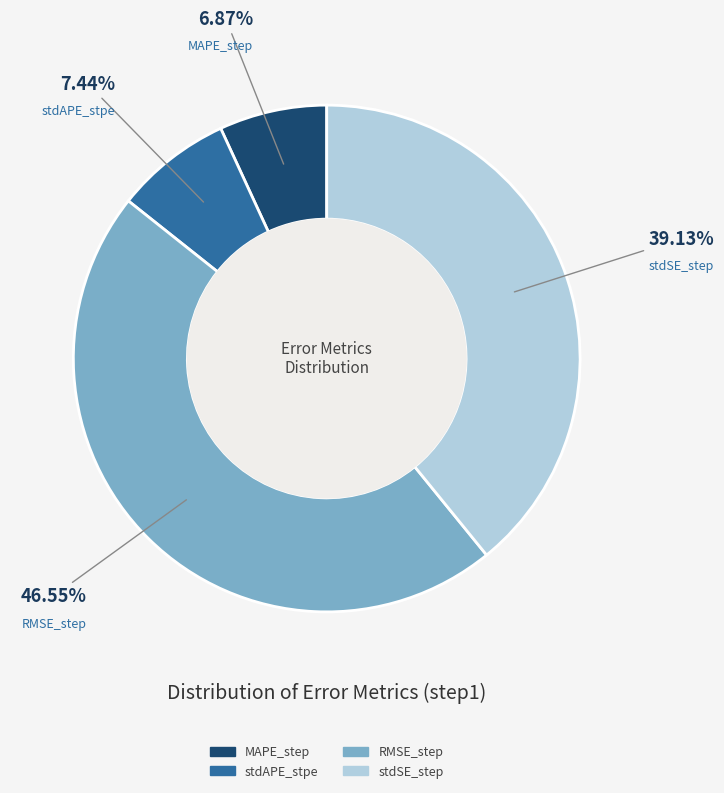

Which slice is the smallest?

MAPE_step